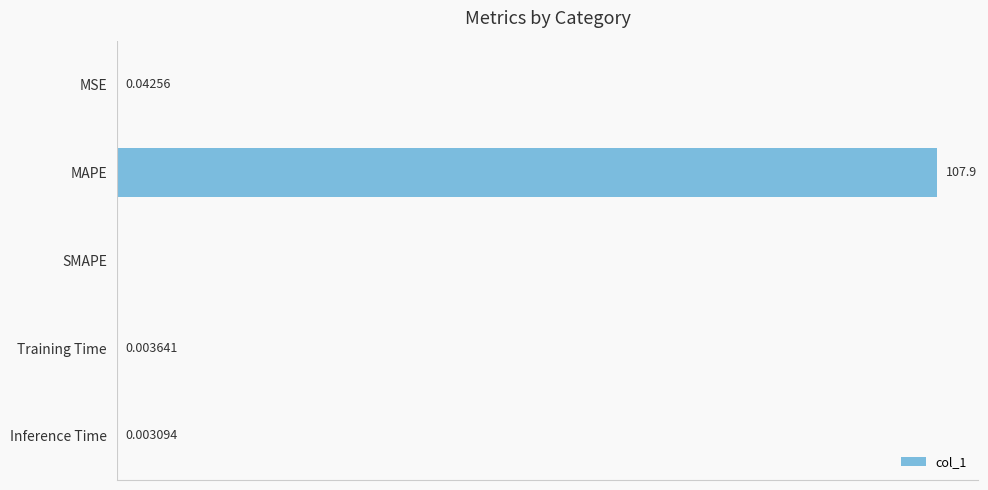

Which has a higher value, Training Time or MSE?

MSE